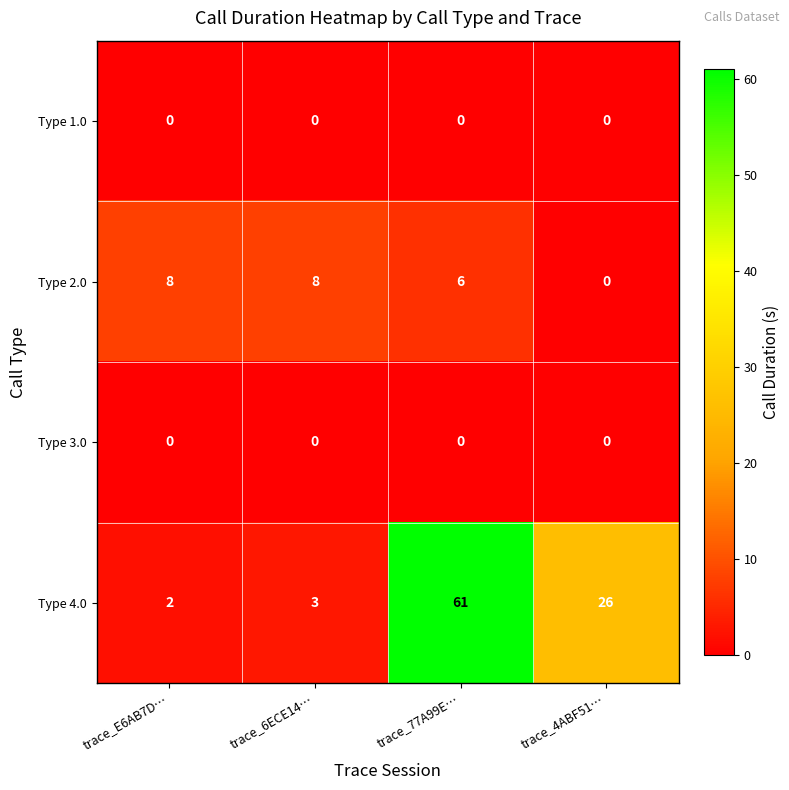

Which series has the largest range (max minus min)?

Type 4.0